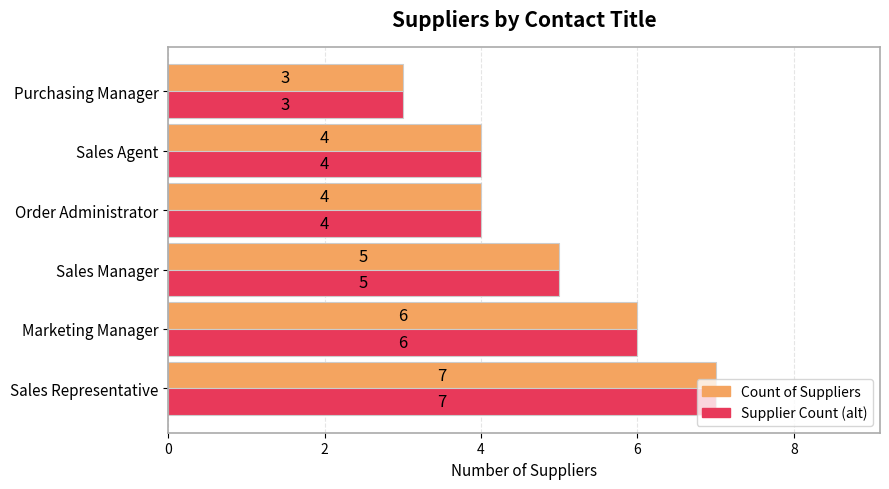

What is the difference between the maximum and minimum values in the Supplier Count (alt) series?

4